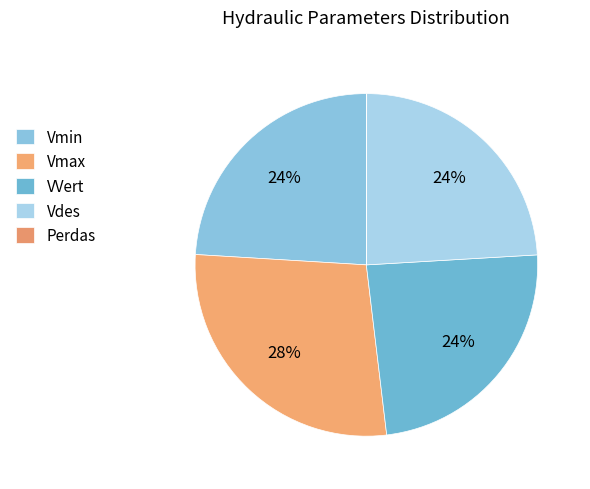

The VVert slice represents 32% of the pie. True or false?

False